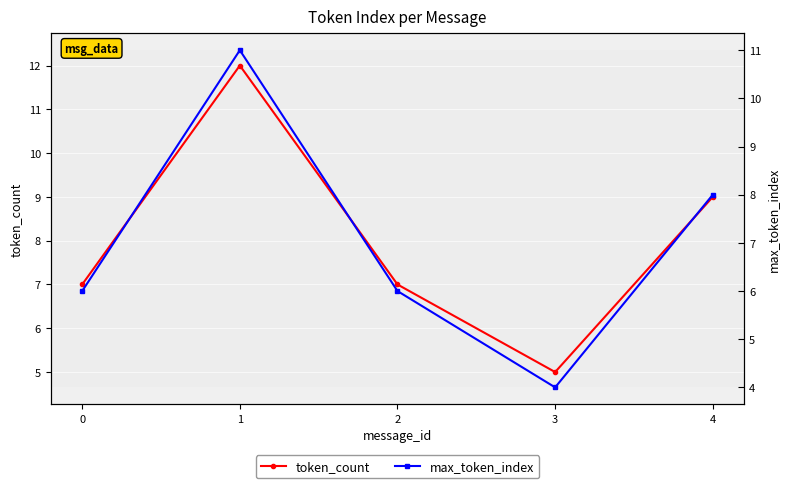

What is the difference between the highest and lowest values at 3?

1